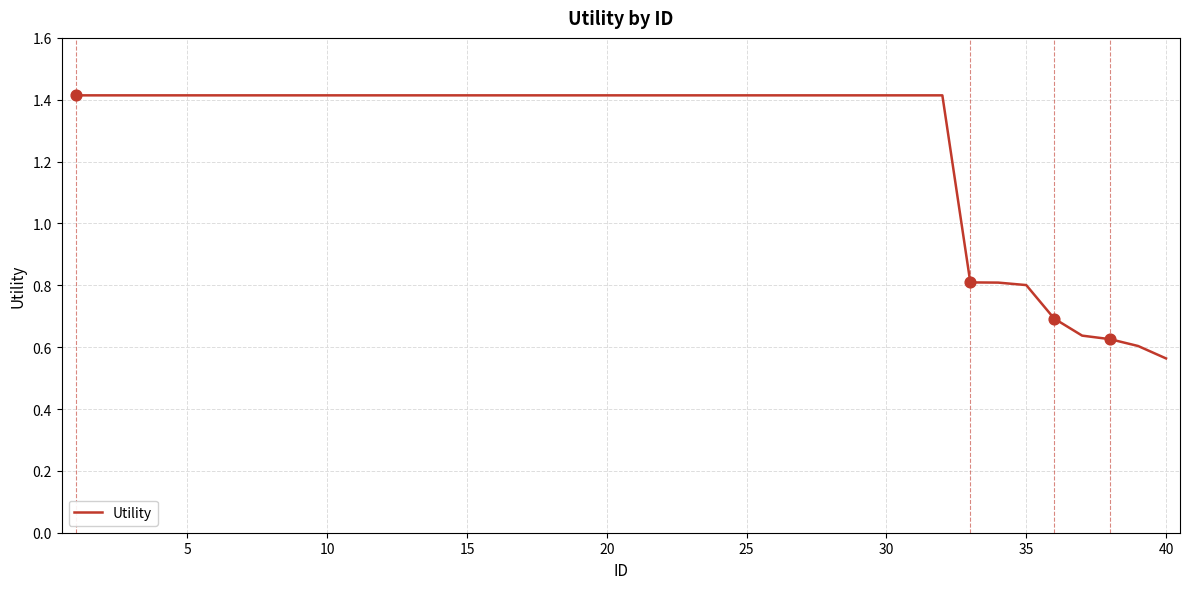

What is the difference between the maximum and minimum values?

0.9